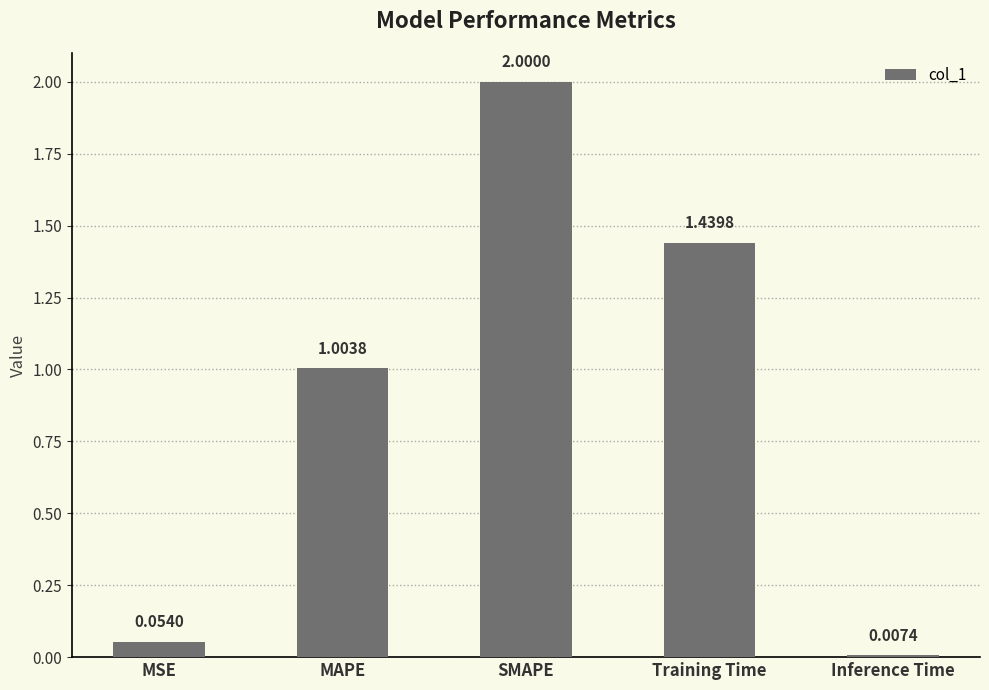

What is the difference between the values at MAPE and SMAPE?

1.0